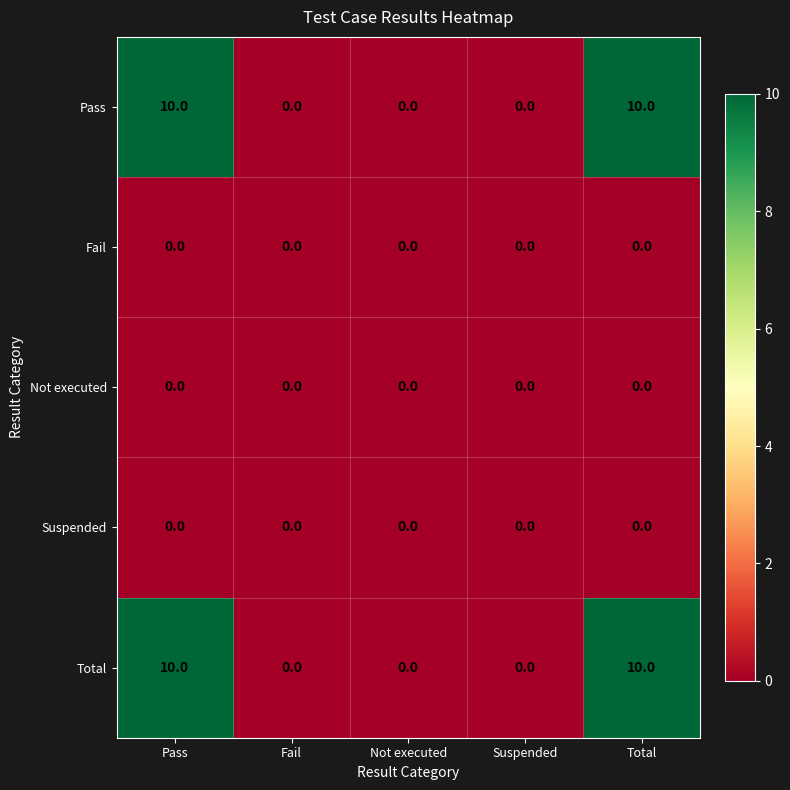

Reading right to left, extract all data points from this chart.

Pass: 10	0	0	0	10
Fail: 0	0	0	0	0
Not executed: 0	0	0	0	0
Suspended: 0	0	0	0	0
Total: 10	0	0	0	10